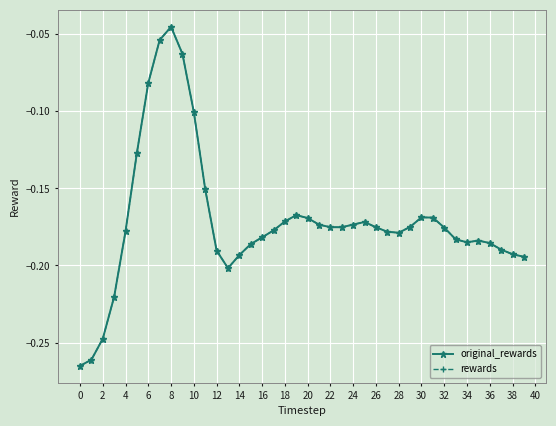

Which series has the largest total across all categories?

original_rewards